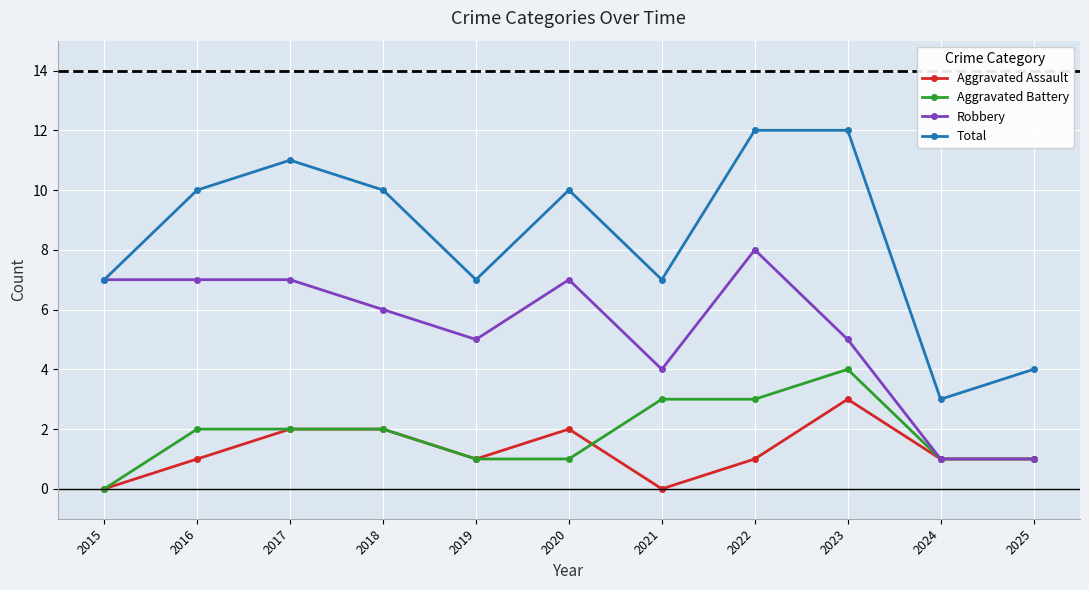

Reading left to right, transcribe all the data shown in this chart.

Aggravated Assault: 2015=0	2016=1	2017=2	2018=2	2019=1	2020=2	2021=0	2022=1	2023=3	2024=1	2025=1
Aggravated Battery: 2015=0	2016=2	2017=2	2018=2	2019=1	2020=1	2021=3	2022=3	2023=4	2024=1	2025=1
Robbery: 2015=7	2016=7	2017=7	2018=6	2019=5	2020=7	2021=4	2022=8	2023=5	2024=1	2025=1
Total: 2015=7	2016=10	2017=11	2018=10	2019=7	2020=10	2021=7	2022=12	2023=12	2024=3	2025=4